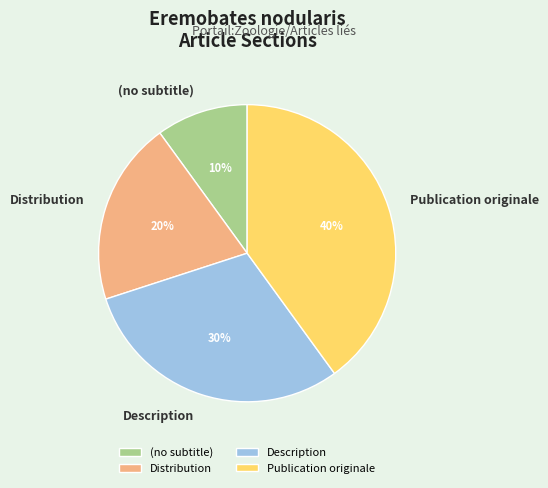

True or false: Publication originale accounts for 57% of the total.

False